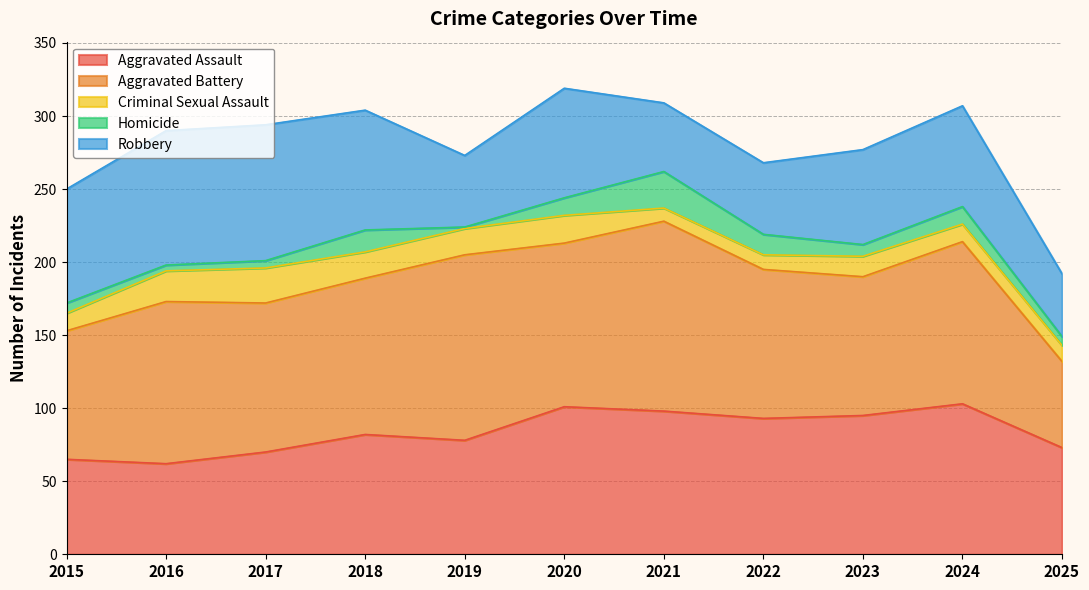

In Homicide, how many points are lower than both neighbors (excluding endpoints)?

3